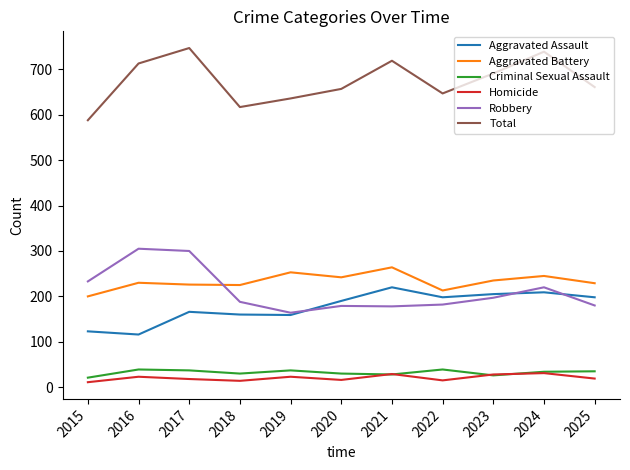

What is the highest value of the Homicide series?

31